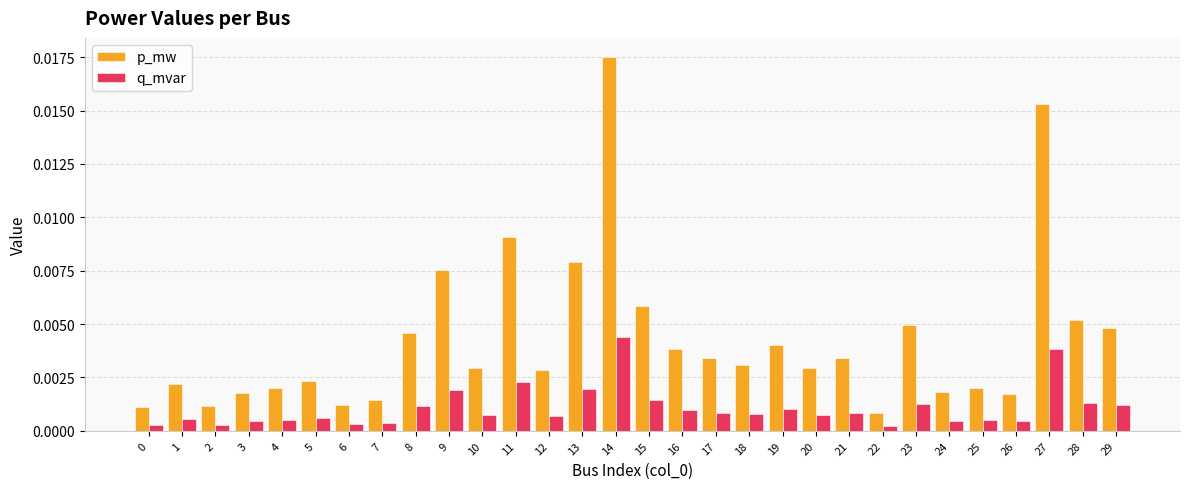

At which category is the sum across all series the highest?

14